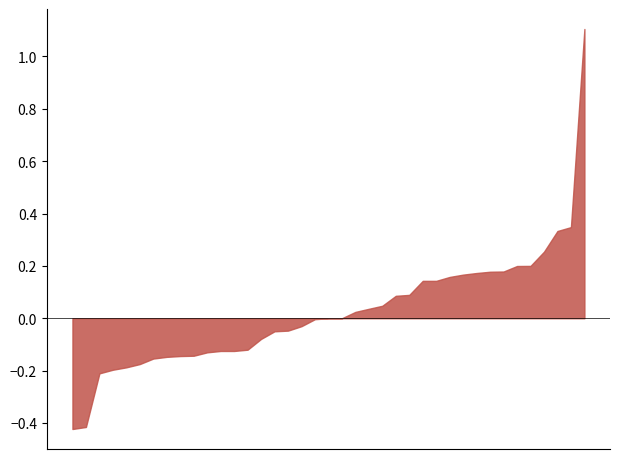

What is the maximum value shown in the chart?

1.1